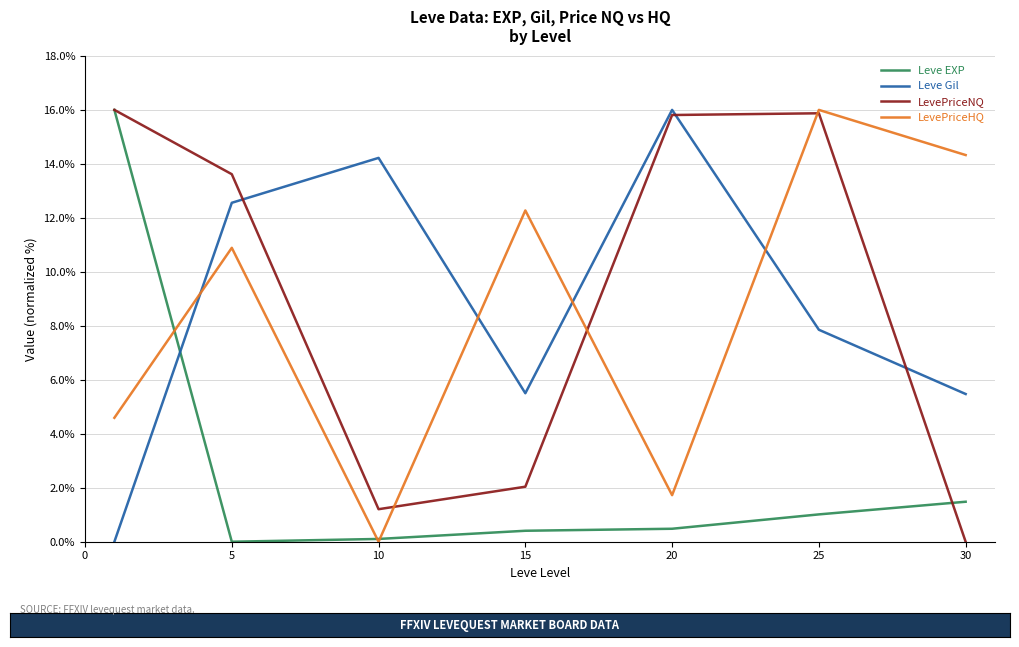

What is the greatest value displayed?

16.0